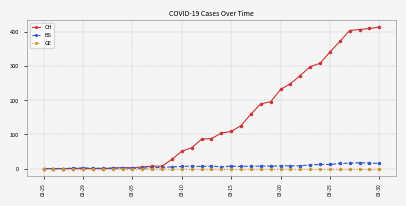

Which series has the widest spread of values?

CH